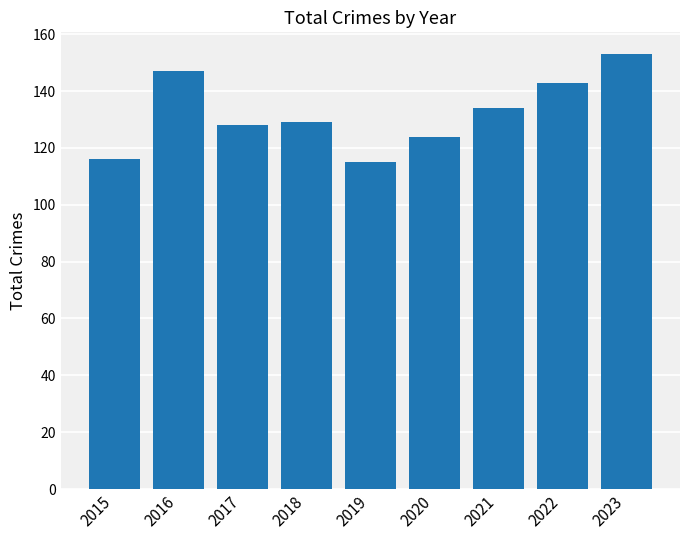

What is the difference between the values at 2023 and 2022?

10